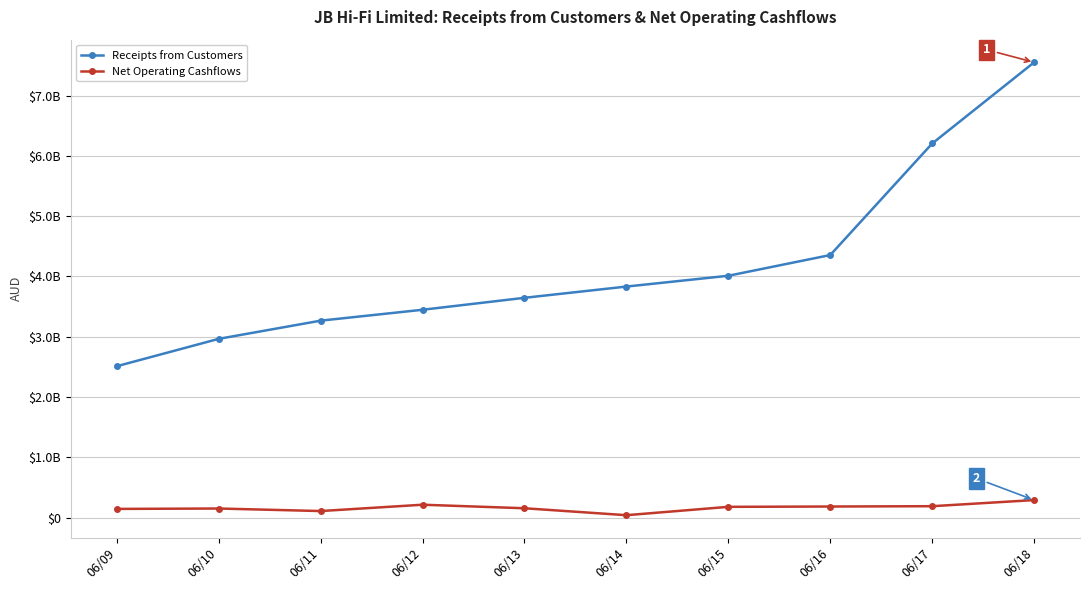

True or false: Net Operating Cashflows has more than 0 points higher than both neighbors.

True